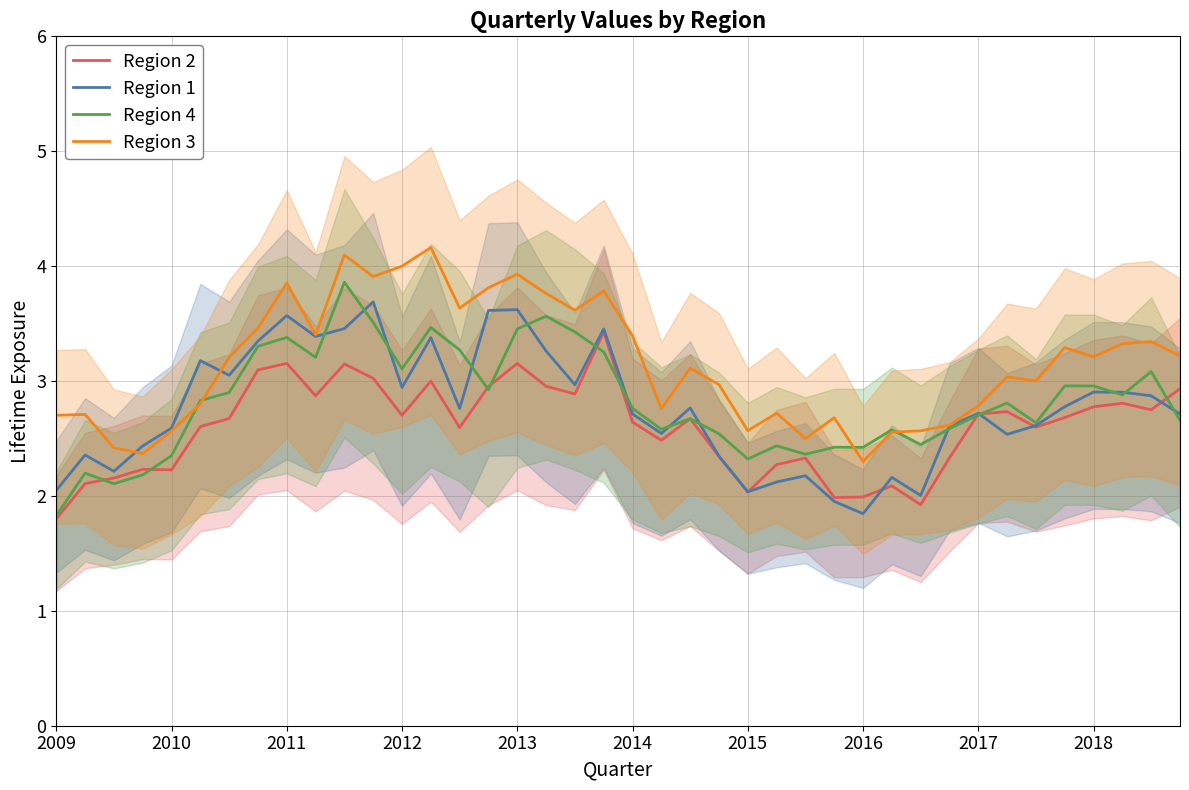

What is the highest value of the Region 3 series?

4.2